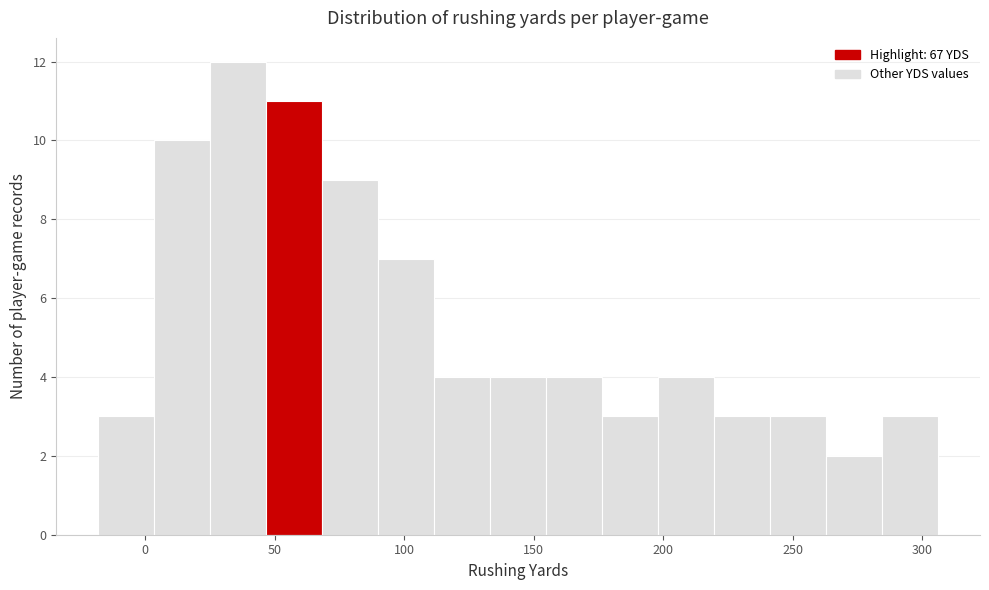

What is the height of the bar covering -20 to 5 on the x-axis? Neither the bar edges nor the heights are printed on the chart, so give them approximately, as read against the axes.

3